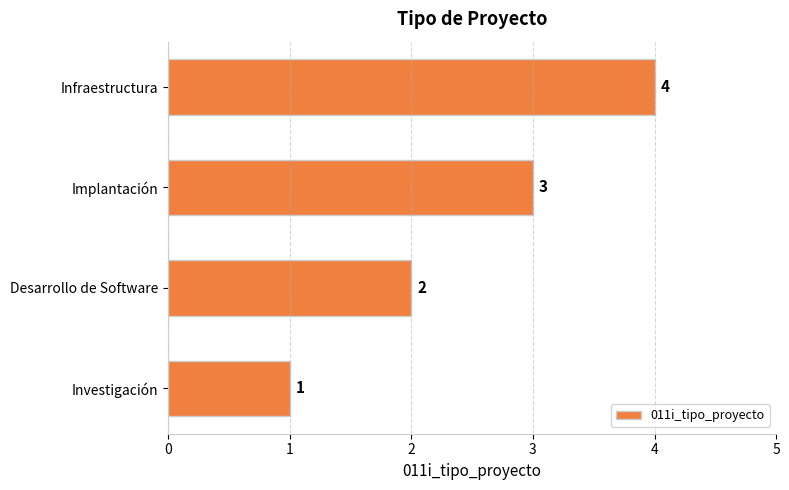

What is the change in value from Desarrollo de Software to Implantación?

+1